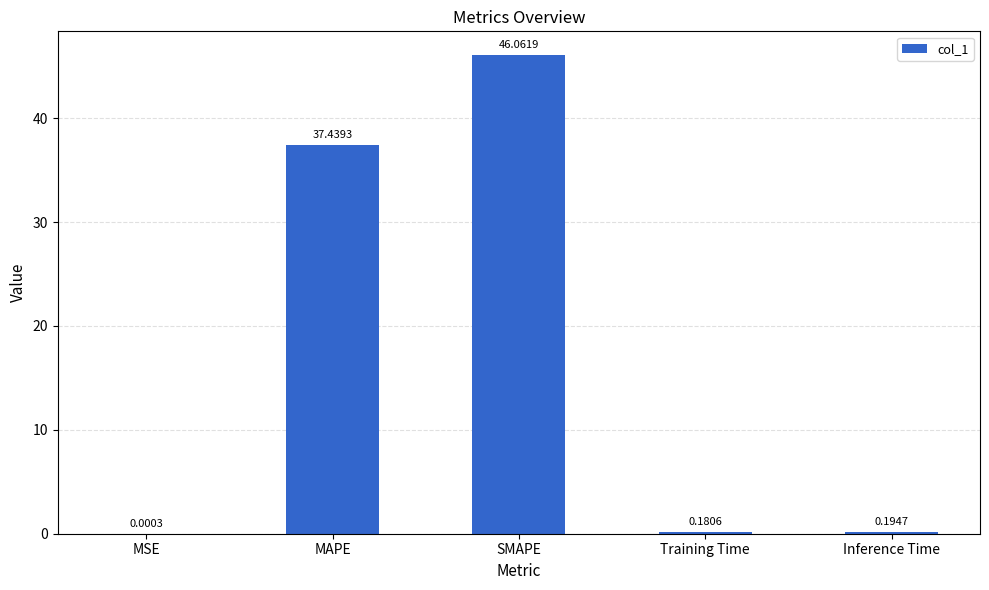

How many distinct data groups are displayed?

1